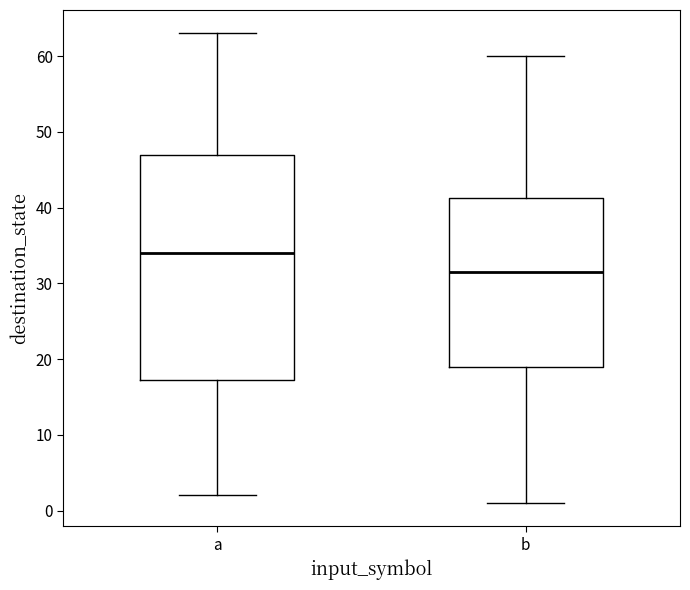

Reading left to right, read every box against the y-axis: the position of its median line, the range the box covers, and the ends of its whiskers. The values are not printed on the chart, so give them approximately, as read against the axis.

a: median 34, box 17 to 47, whiskers 2 to 63
b: median 32, box 19 to 41, whiskers 1 to 60